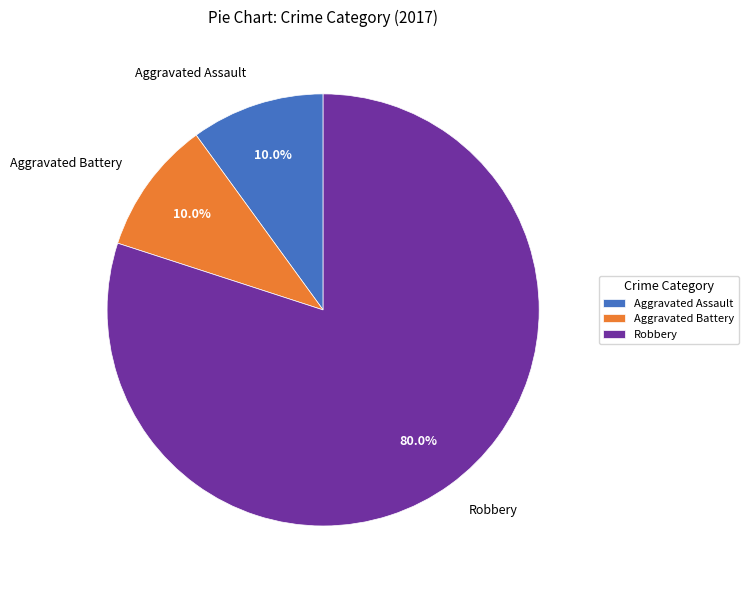

Combined, what portion of the pie is Aggravated Battery and Robbery?

90.0%